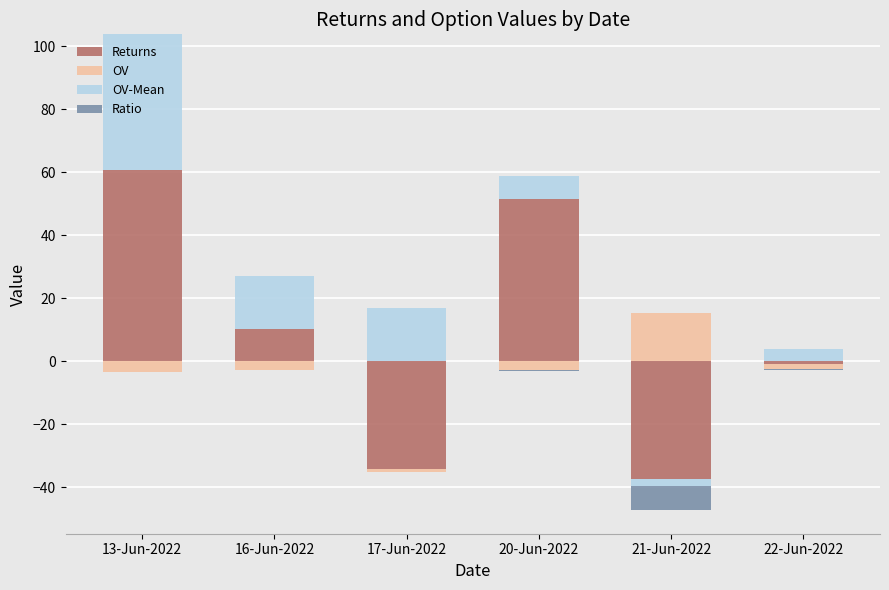

Where does the Returns series first go above 10?

13-Jun-2022